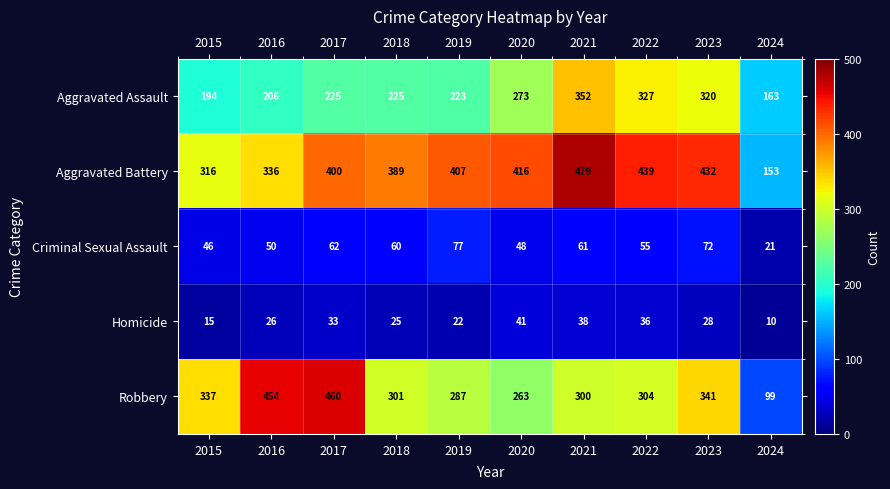

What is the lowest value of the Aggravated Assault series?

163